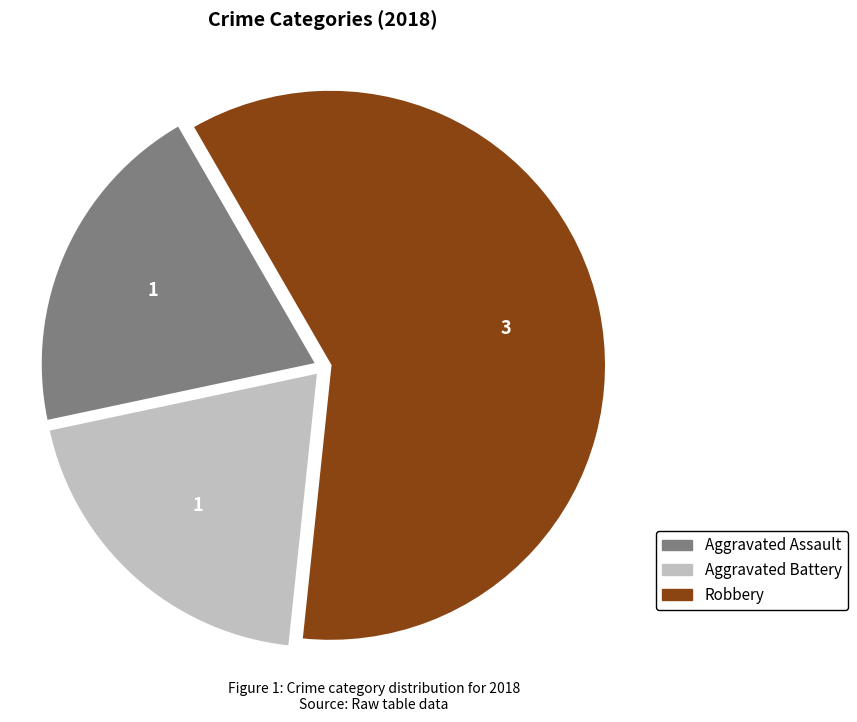

Does any single category account for the majority?

Yes